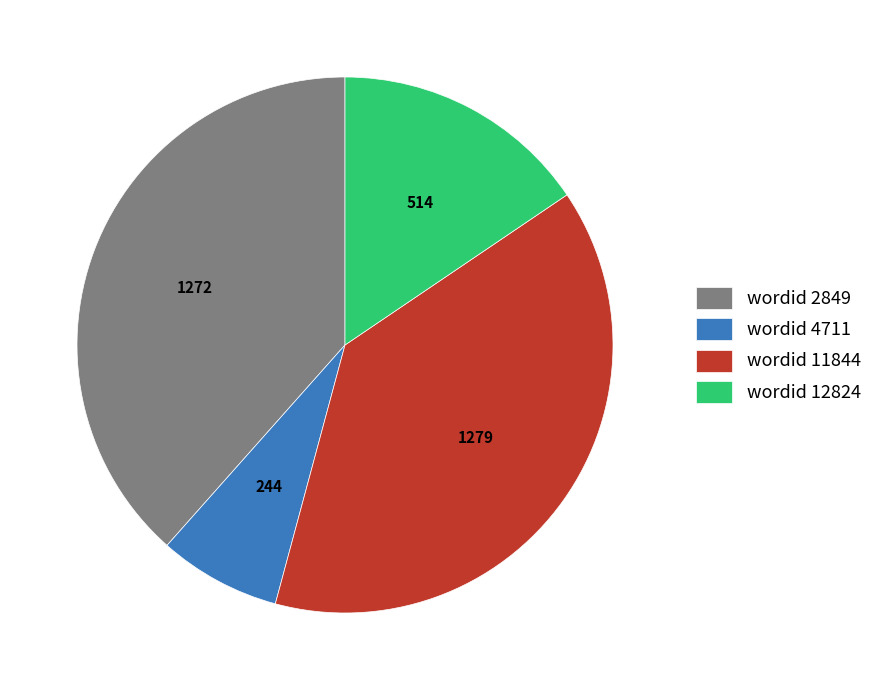

Count the number of slices in the pie.

4